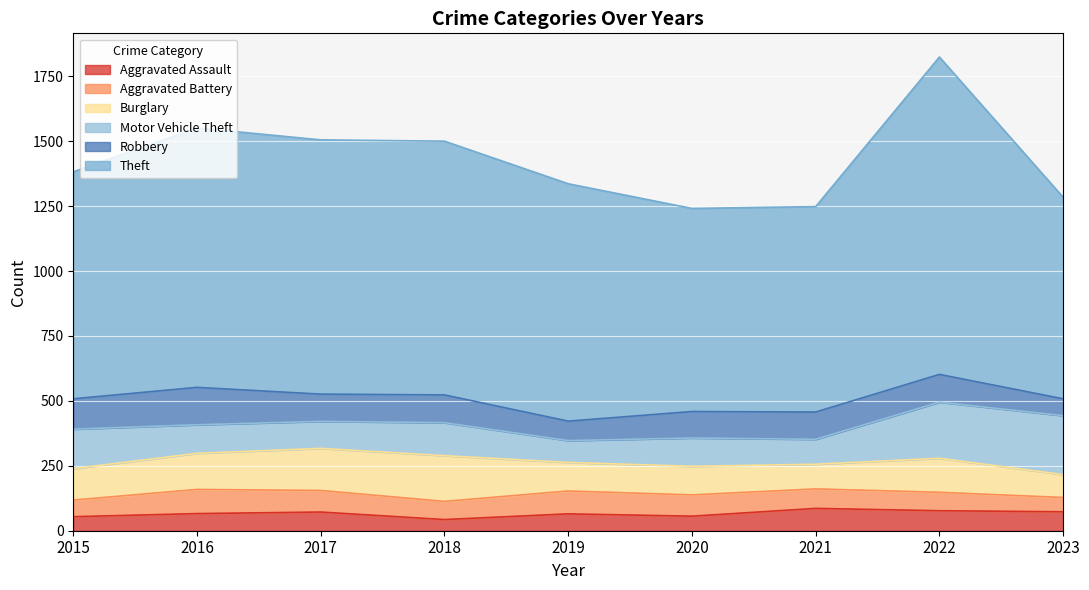

True or false: Aggravated Battery has more than 1 points higher than both neighbors.

True